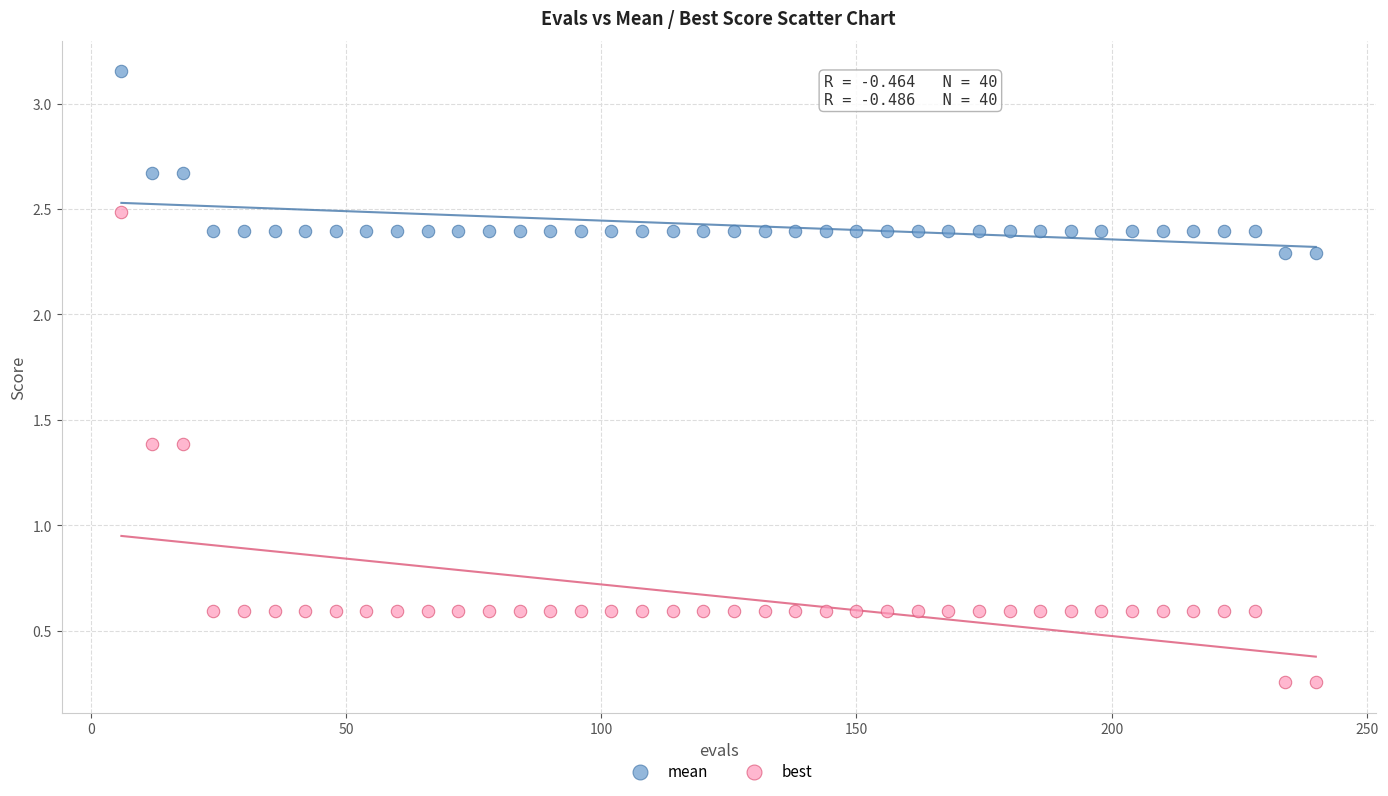

Which series contains the highest Y value?

mean